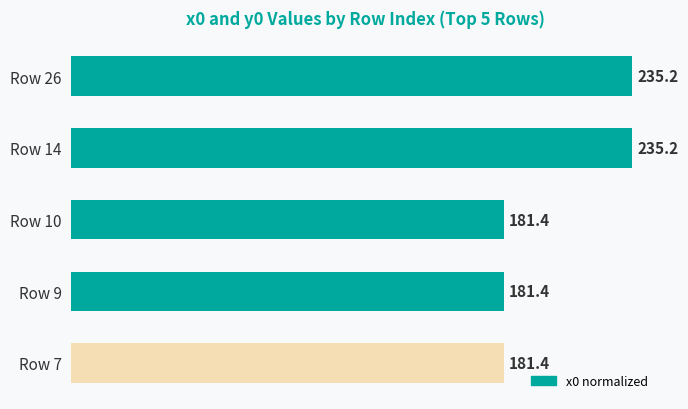

What is the maximum value shown in the chart?

235.2